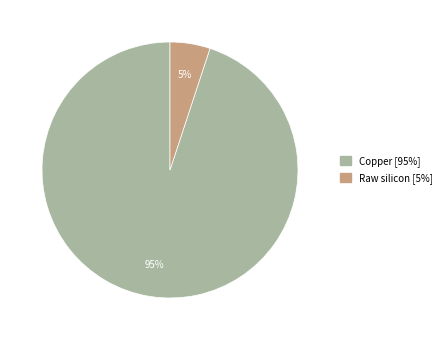

To the nearest percent, what is the difference between the largest and smallest slice percentages?

90%